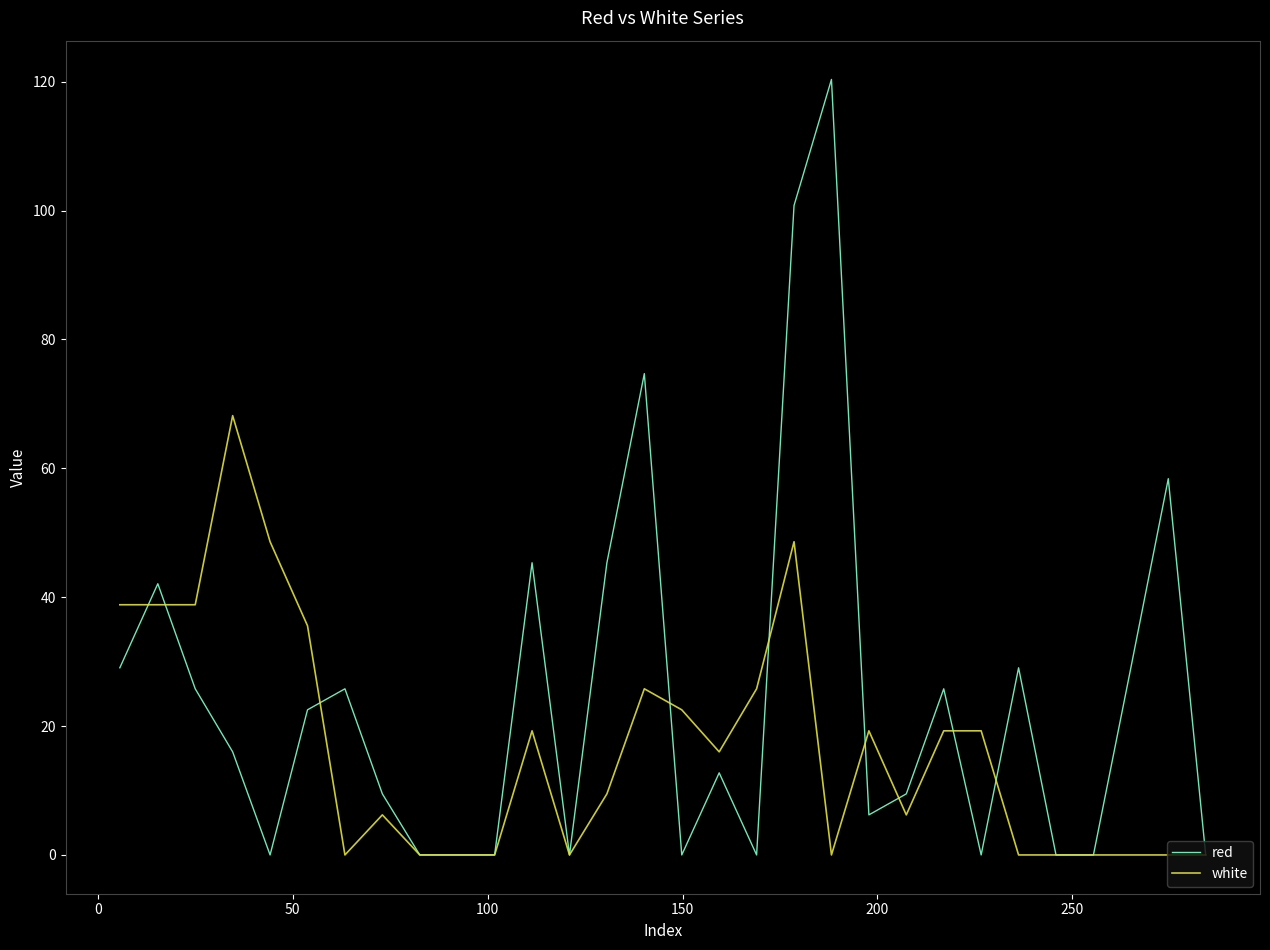

What is the greatest value displayed?

120.3